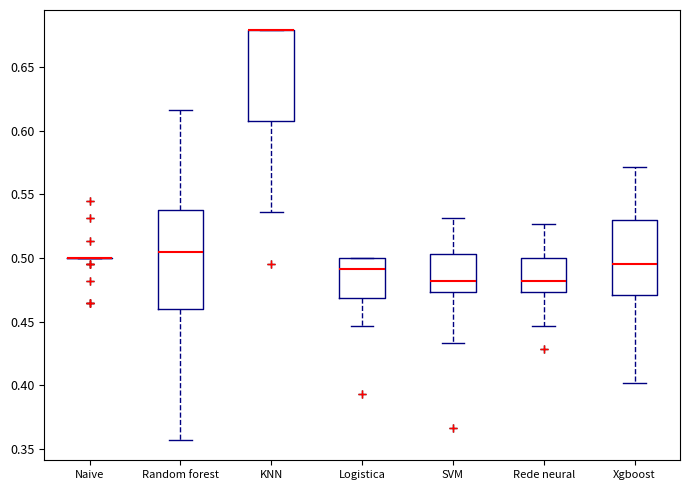

Reading left to right, transcribe this box plot: for each box, give where its median line is, the range the box spans, and where its two whiskers end, as read against the y-axis. The values are not printed on the chart, so give them approximately, as read against the axis.

Naive: box collapsed to a line at 0.500, whiskers 0.500 to 0.500
Random forest: median 0.505, box 0.460 to 0.540, whiskers 0.355 to 0.615
KNN: median 0.680 (drawn on the box's upper edge), box 0.605 to 0.680, whiskers 0.535 to 0.680
Logistica: median 0.490, box 0.470 to 0.500, whiskers 0.445 to 0.500
SVM: median 0.480, box 0.475 to 0.505, whiskers 0.435 to 0.530
Rede neural: median 0.480, box 0.475 to 0.500, whiskers 0.445 to 0.525
Xgboost: median 0.495, box 0.470 to 0.530, whiskers 0.400 to 0.570